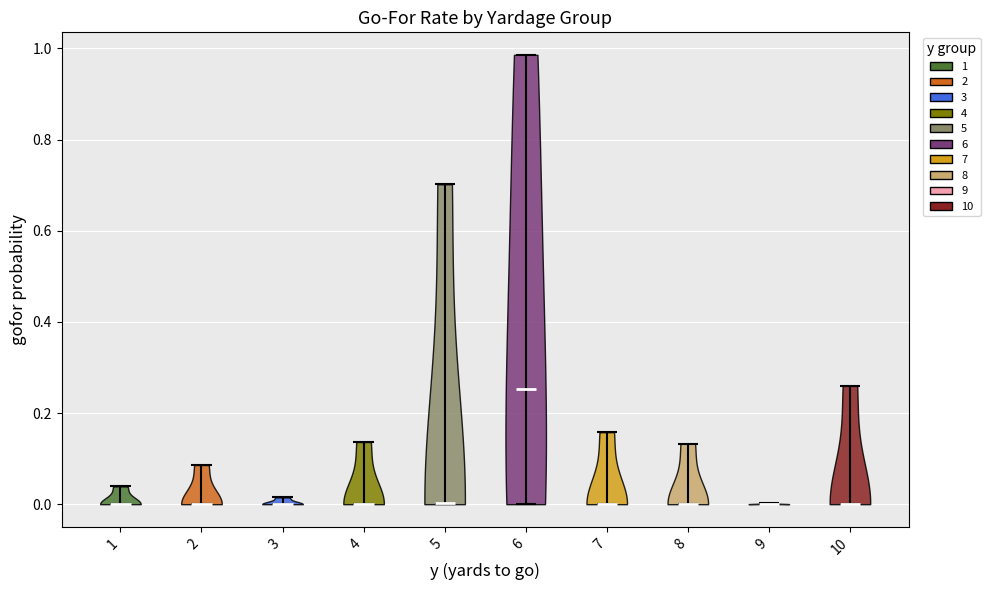

Reading left to right, read every violin against the y-axis: where its median line is, and the lowest and highest points it reaches. The values are not printed on the chart, so give them approximately, as read against the axis.

1: median line 0.00, lowest point 0.00, highest point 0.04
2: median line 0.00, lowest point 0.00, highest point 0.08
3: median line 0.00, lowest point 0.00, highest point 0.02
4: median line 0.00, lowest point 0.00, highest point 0.14
5: median line 0.00, lowest point 0.00, highest point 0.70
6: median line 0.26, lowest point 0.00, highest point 0.98
7: median line 0.00, lowest point 0.00, highest point 0.16
8: median line 0.00, lowest point 0.00, highest point 0.14
9: median line 0.00, lowest point 0.00, highest point 0.00
10: median line 0.00, lowest point 0.00, highest point 0.26